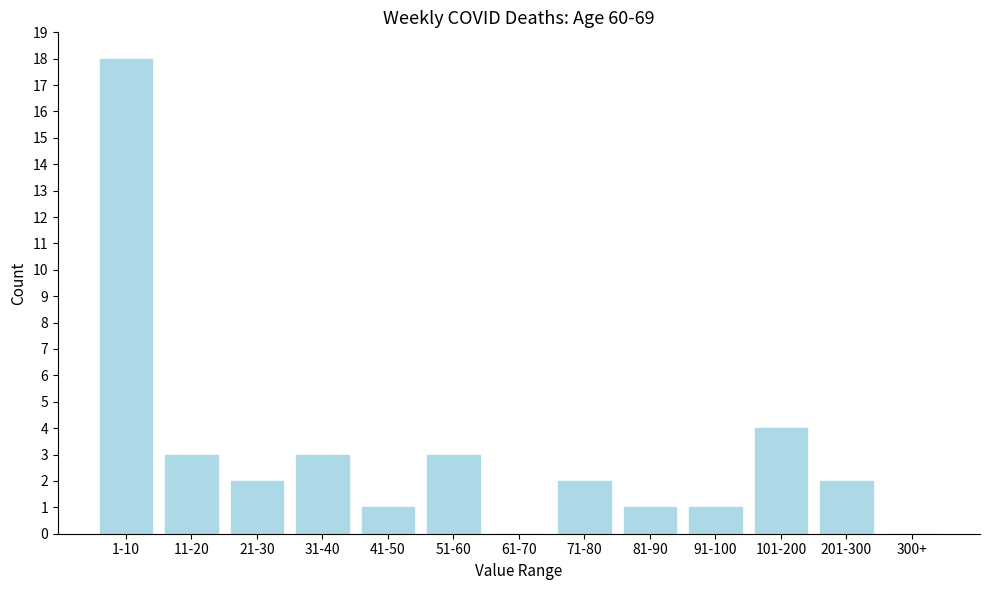

Reading right to left, transcribe all the data shown in this chart.

300+=0	201-300=2	101-200=4	91-100=1	81-90=1	71-80=2	61-70=0	51-60=3	41-50=1	31-40=3	21-30=2	11-20=3	1-10=18